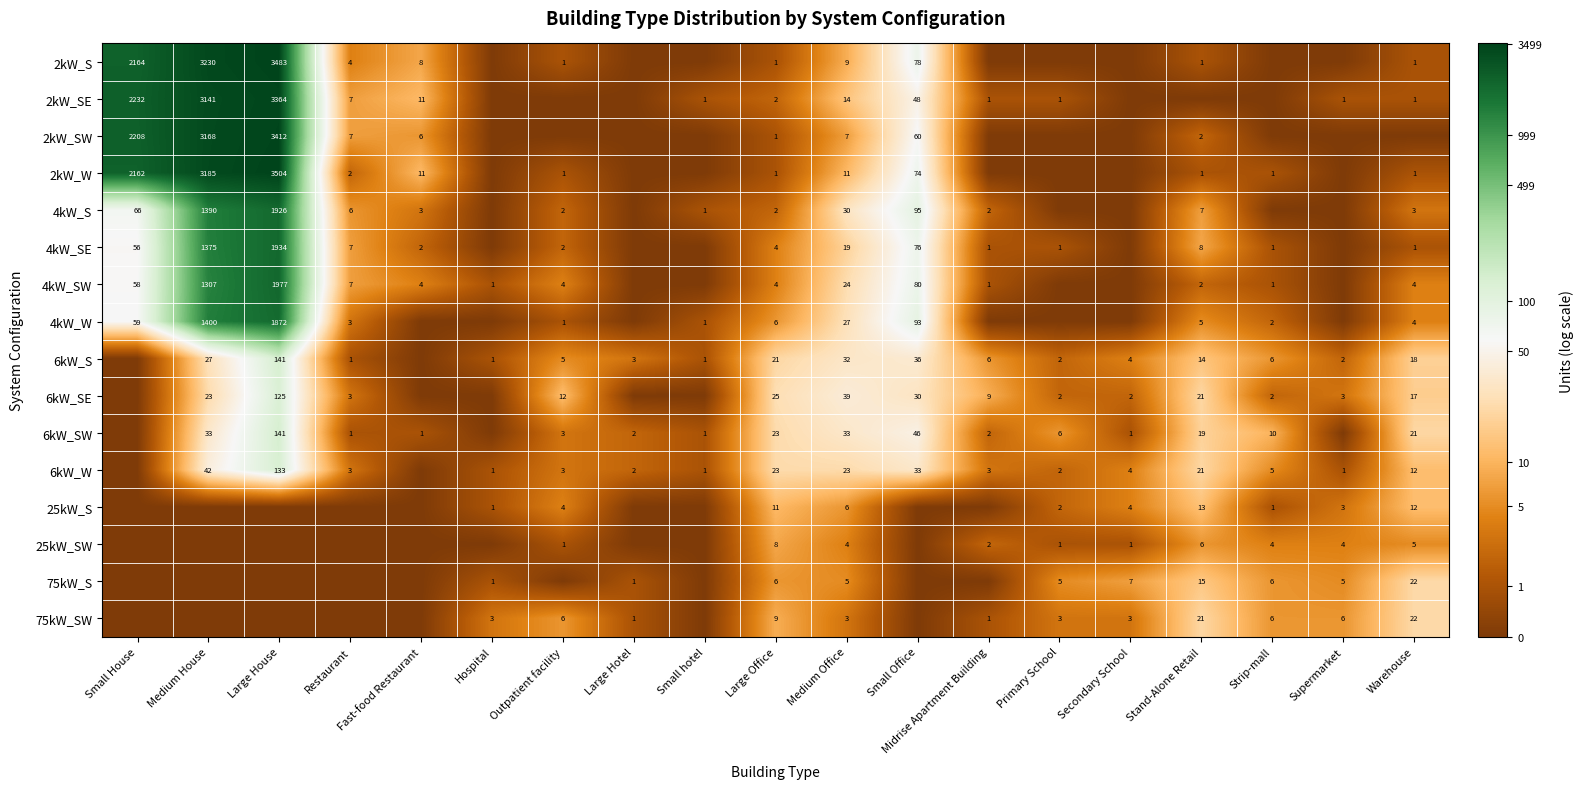

Is it true that 75kW_SW equals 6 at Outpatient facility?

True